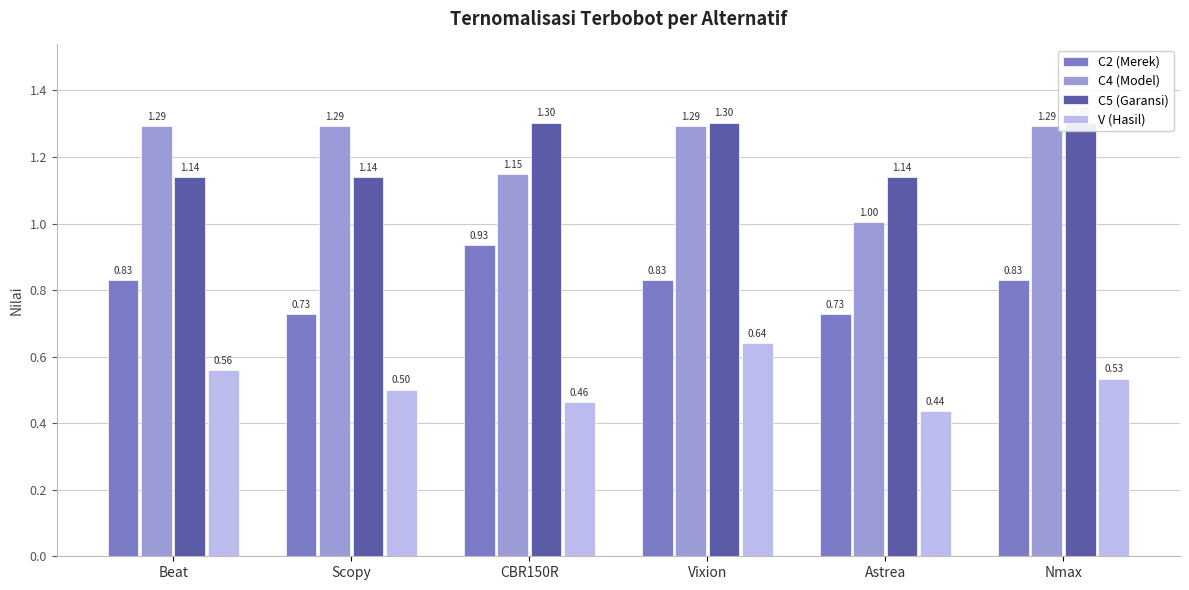

What is the total value across all series at Vixion?

4.1